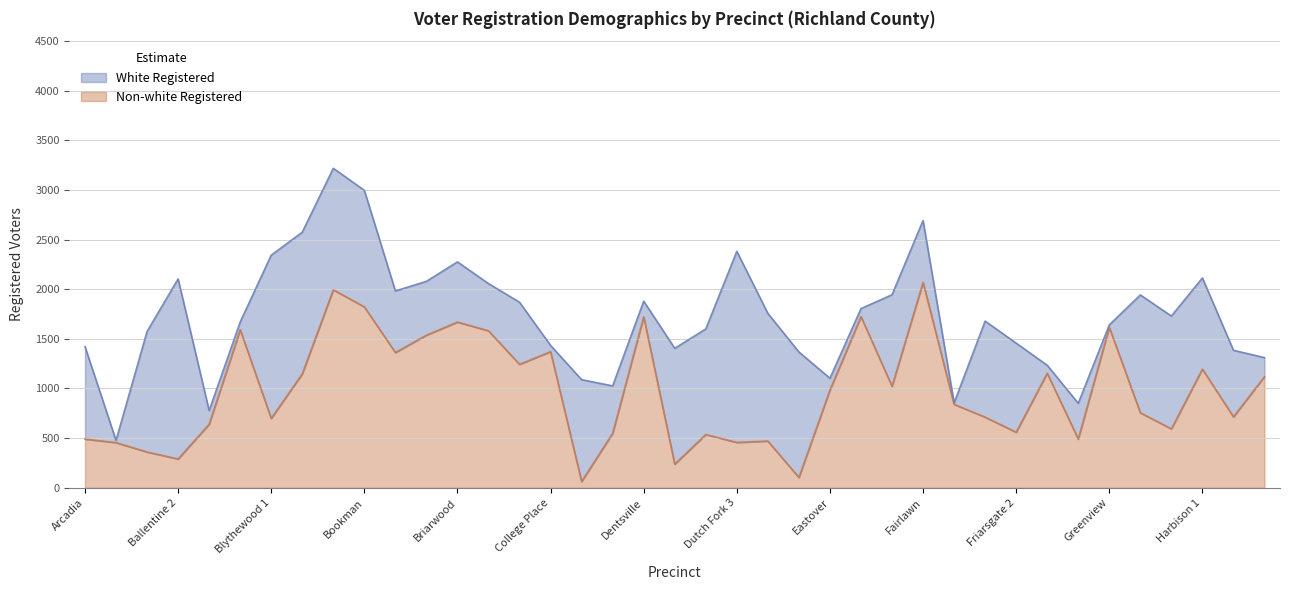

Rank the categories by value from lowest to highest.

Cooper, East Forest Acres, Dutch Fork 1, Ballentine 2, Ballentine 1, Ardincaple, Dutch Fork 3, Dutch Fork 4, Arcadia, Garners, Dutch Fork 2, Dennyside, Friarsgate 2, Hampton, Beatty Road, Blythewood 1, Friarsgate 1, Harbison 2, Gregg Park, Fairwold, Eastover, Estates, Hopkins 1, Blythewood 2, Gadsden, Harbison 1, Caughman Road, Brandon 1, College Place, Brandon 2, Bridge Creek, Bluff, Greenview, Briarwood, Dentsville, Edgewood, Bookman, Blythewood 3, Fairlawn